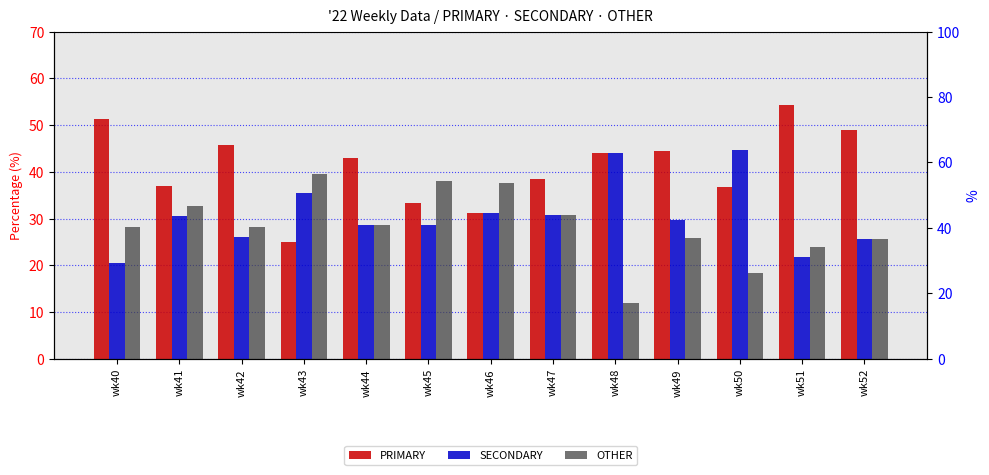

How many data points in PRIMARY are less than 42?

6